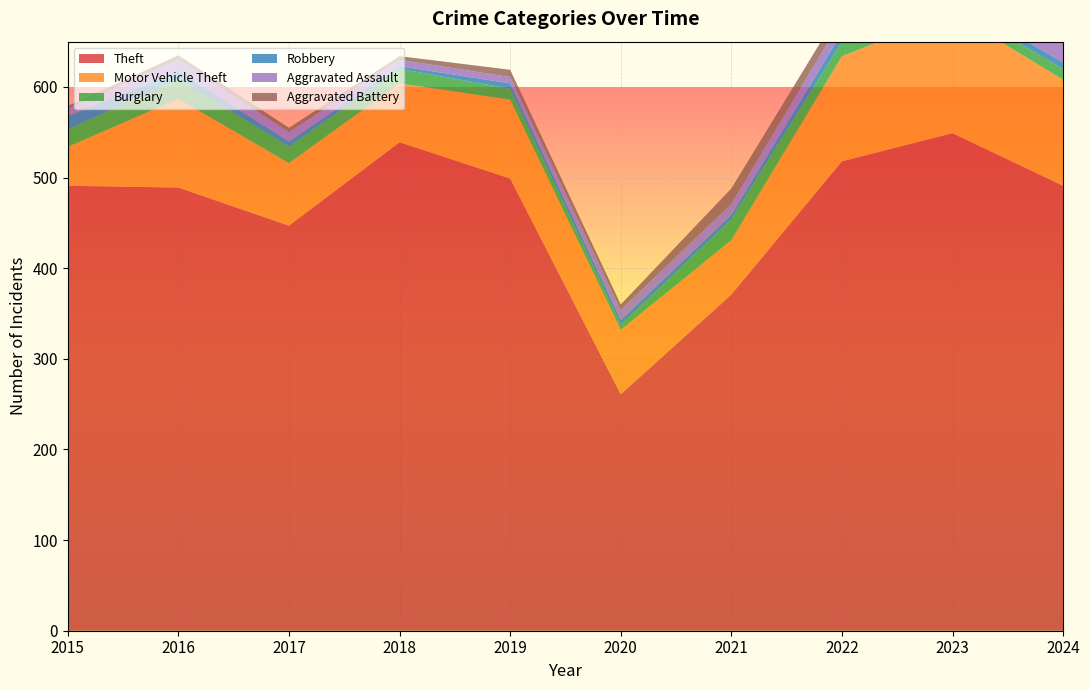

Reading left to right, extract all data points from this chart.

Theft: 2015=491	2016=489	2017=447	2018=539	2019=499	2020=261	2021=371	2022=518	2023=549	2024=491
Motor Vehicle Theft: 2015=43	2016=98	2017=69	2018=65	2019=87	2020=71	2021=60	2022=116	2023=133	2024=117
Burglary: 2015=19	2016=22	2017=18	2018=16	2019=12	2020=5	2021=23	2022=16	2023=9	2024=12
Robbery: 2015=15	2016=8	2017=6	2018=3	2019=6	2020=6	2021=5	2022=10	2023=7	2024=7
Aggravated Assault: 2015=8	2016=13	2017=10	2018=7	2019=7	2020=11	2021=12	2022=15	2023=19	2024=20
Aggravated Battery: 2015=3	2016=5	2017=5	2018=4	2019=8	2020=6	2021=17	2022=13	2023=11	2024=15